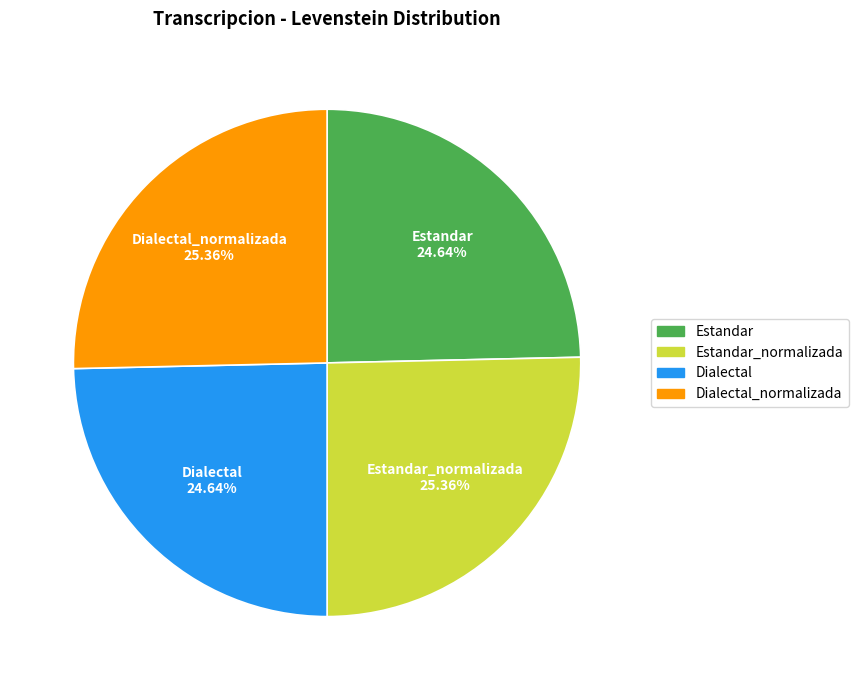

Is there a majority slice in this chart?

No